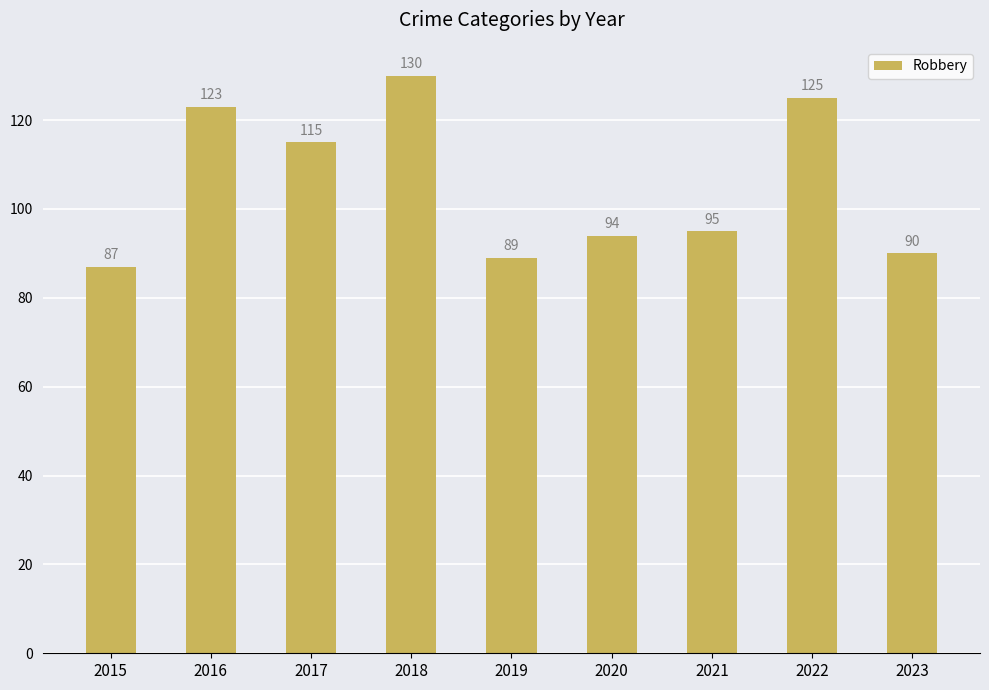

List the labels in order of value, smallest first.

2015, 2019, 2023, 2020, 2021, 2017, 2016, 2022, 2018